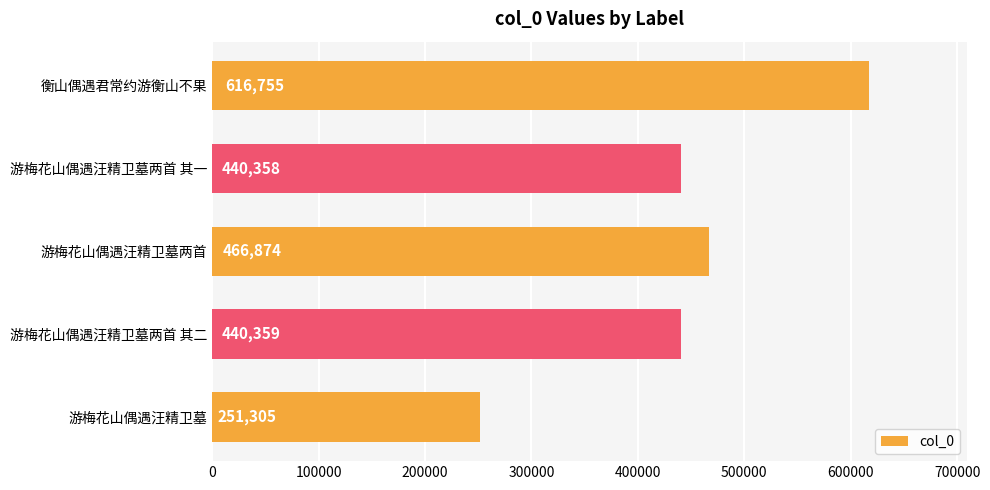

List the labels in order of value, largest first.

衡山偶遇君常约游衡山不果, 游梅花山偶遇汪精卫墓两首, 游梅花山偶遇汪精卫墓两首 其二, 游梅花山偶遇汪精卫墓两首 其一, 游梅花山偶遇汪精卫墓